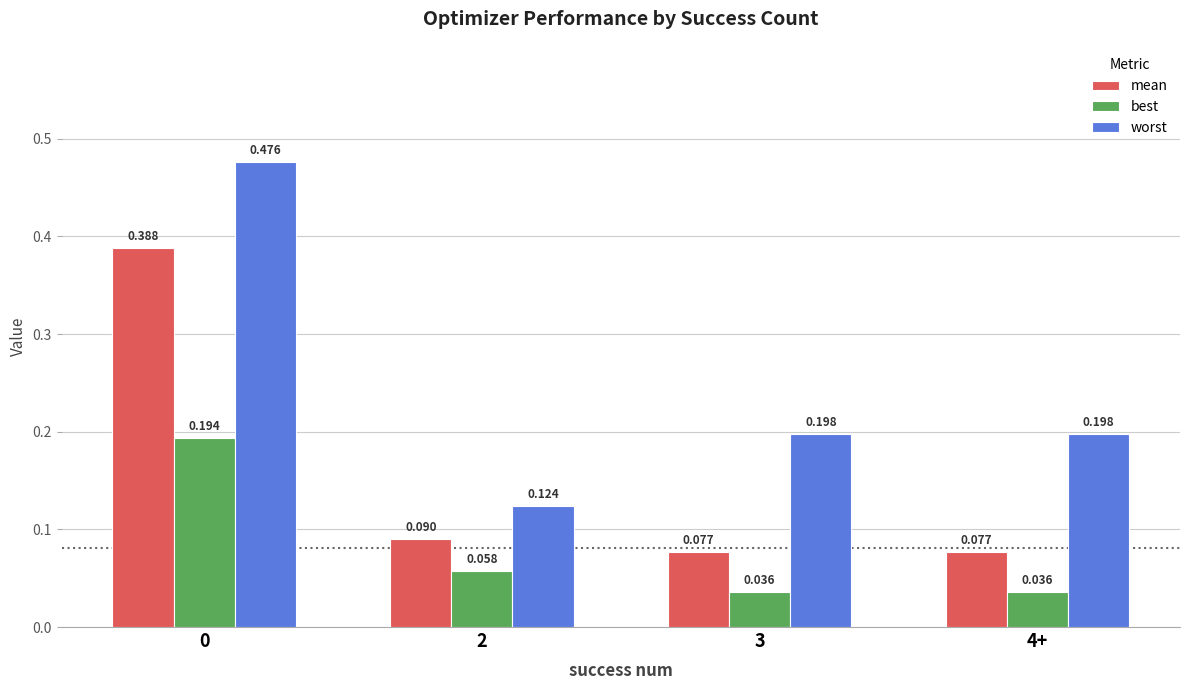

Which series has the largest total across all categories?

worst